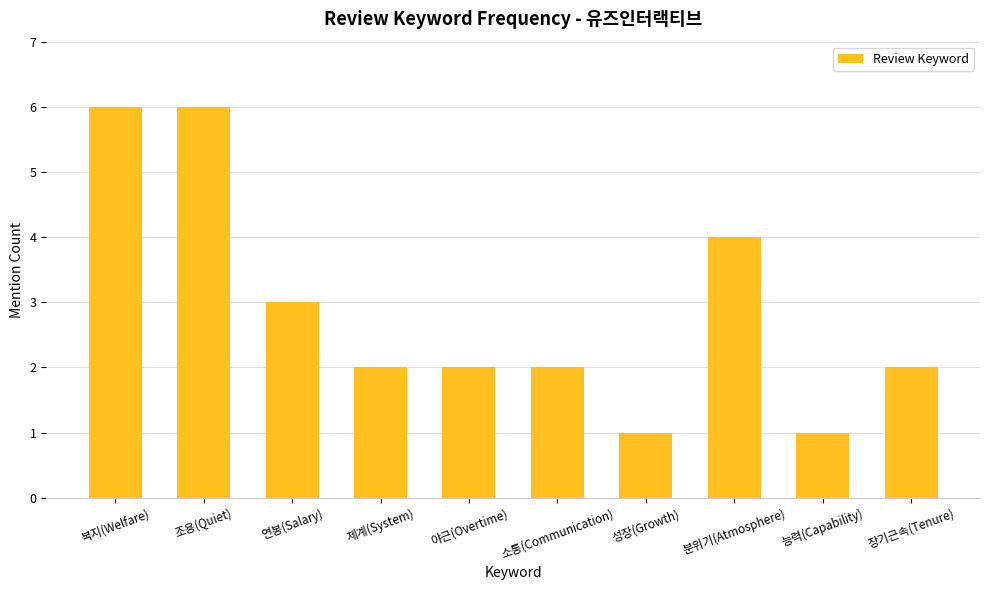

True or false: the data shows 2 at 장기근속(Tenure).

True